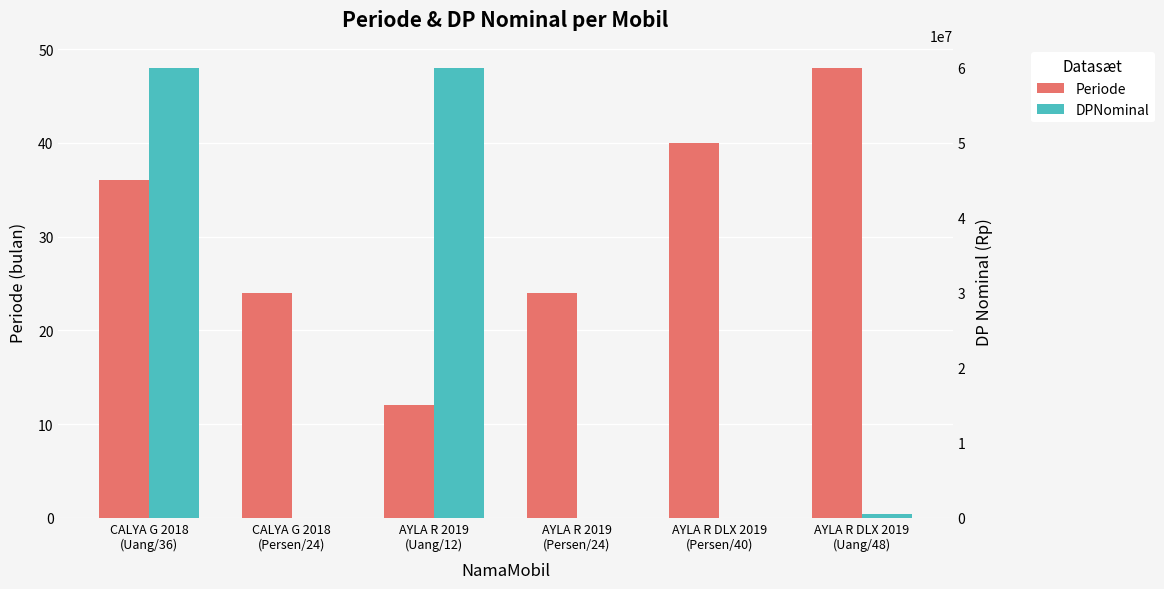

At which label does Periode reach its minimum?

AYLA R 2019
(Uang/12)